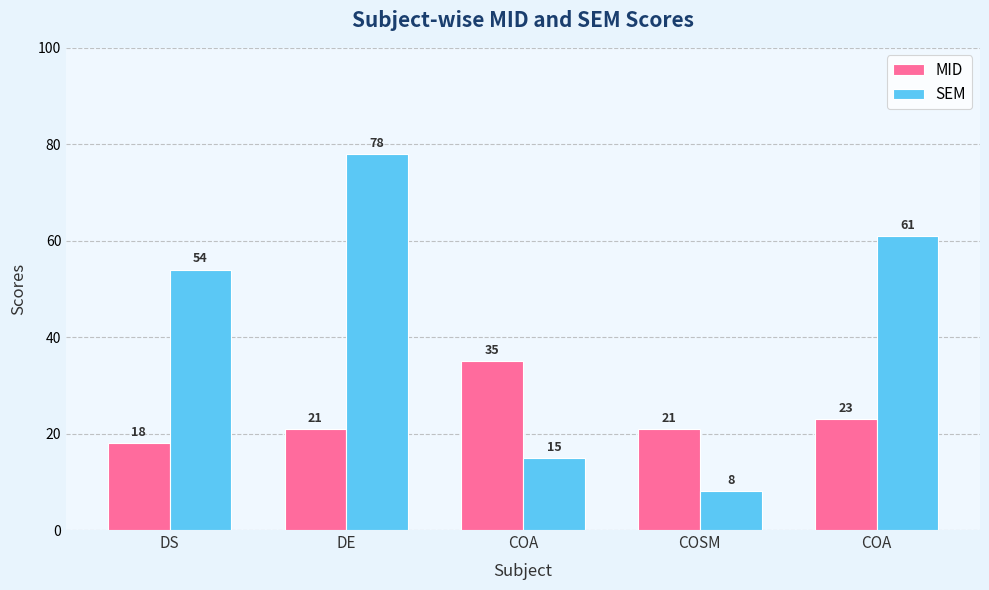

How many series are shown in this chart?

2